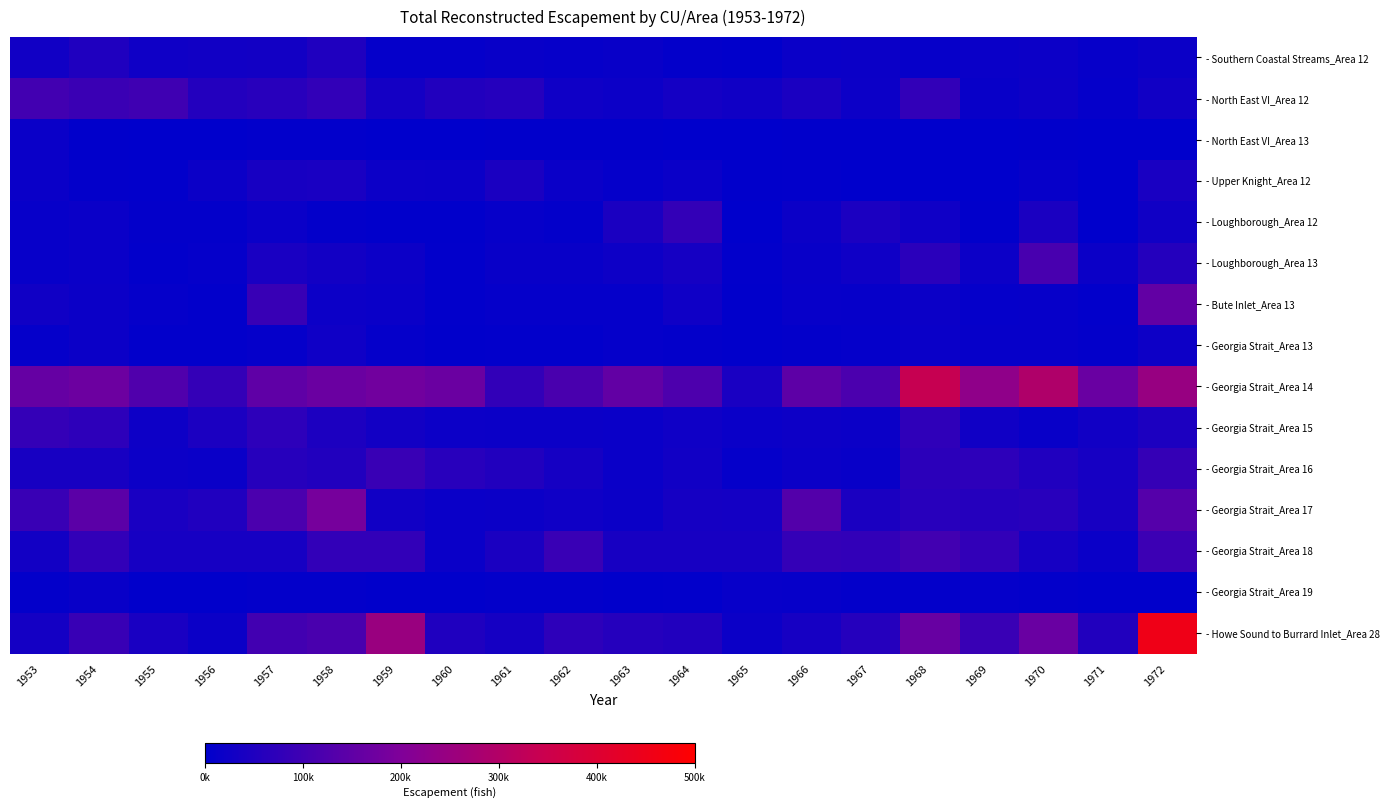

At which category is the sum across all series the highest?

1972